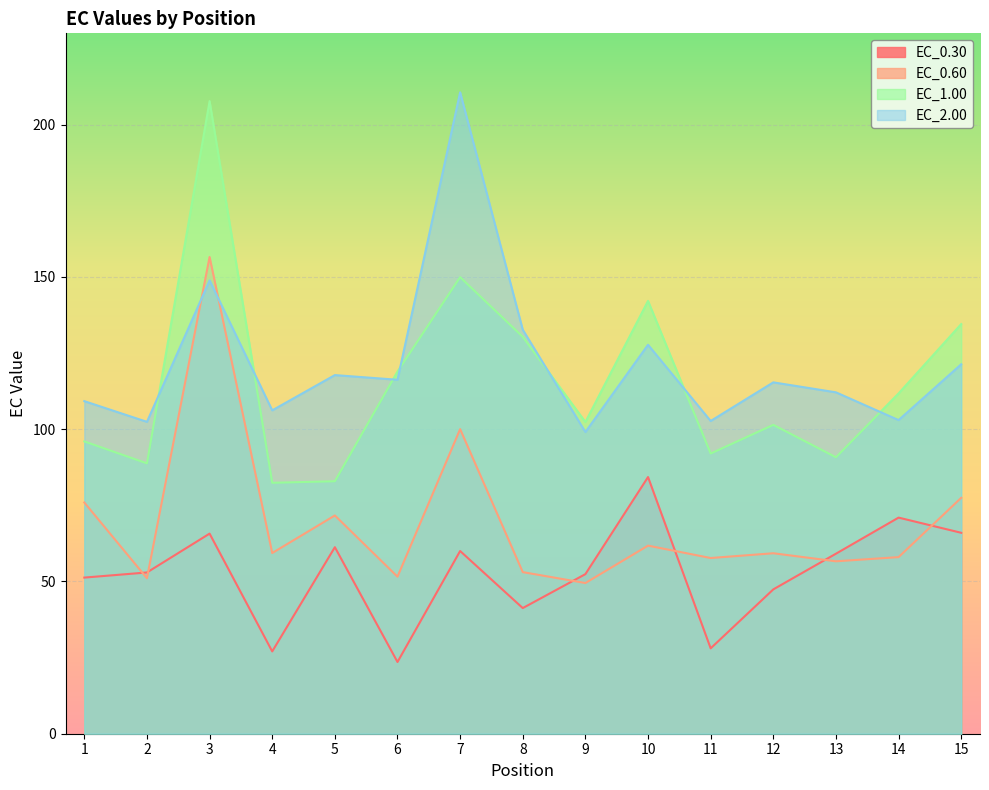

List the labels in order of EC_2.00 value, smallest first.

9, 2, 11, 14, 4, 1, 13, 12, 6, 5, 15, 10, 8, 3, 7